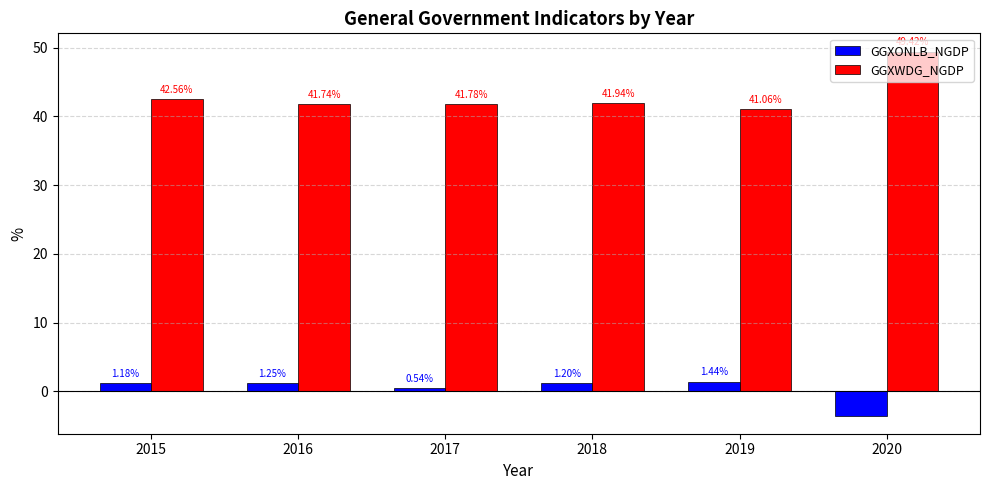

At which label does GGXONLB_NGDP first exceed 1?

2015